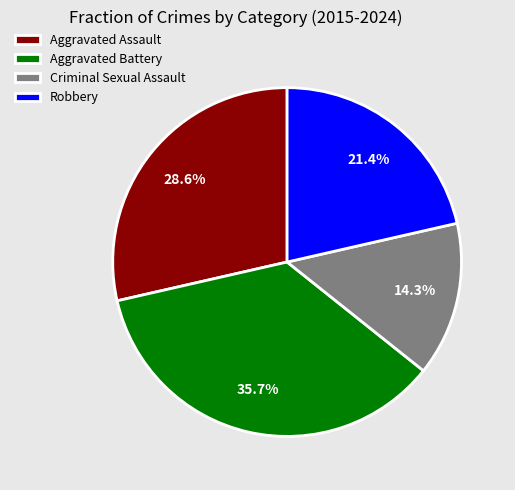

What is the ratio of the value at Robbery to the value at Criminal Sexual Assault?

1.5